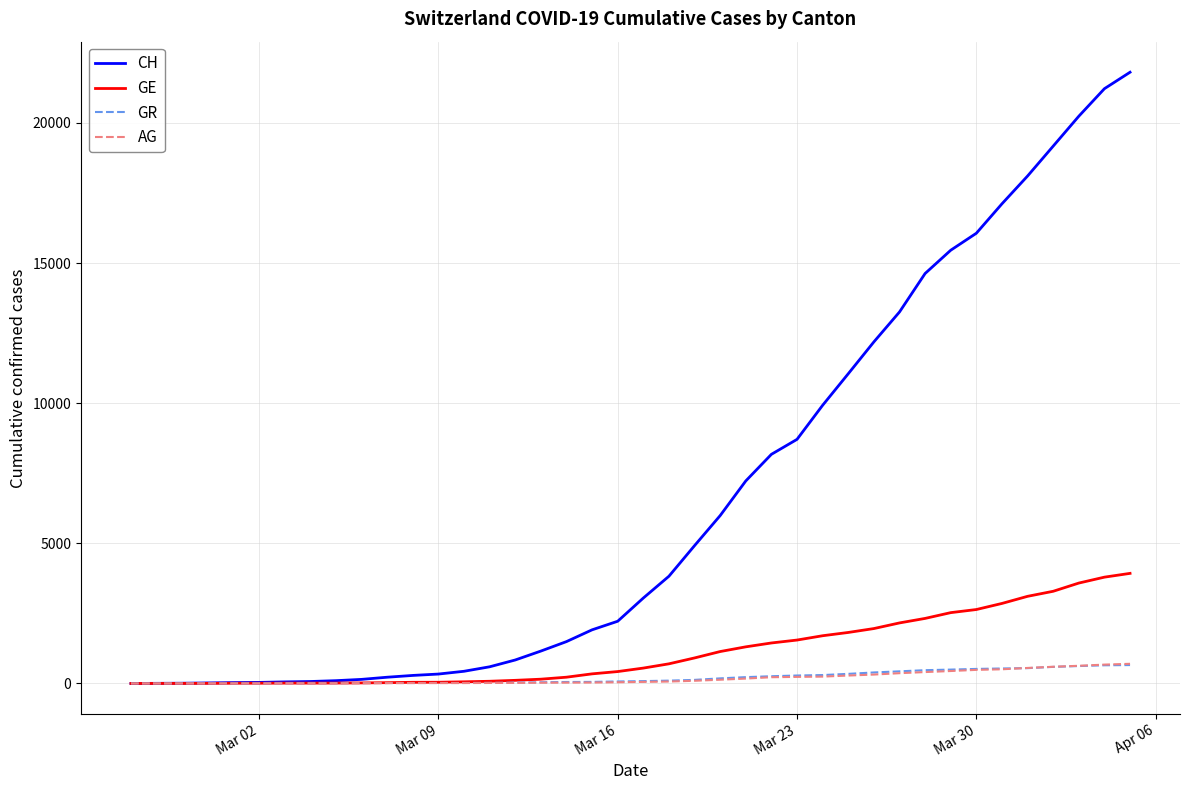

How many values in the GE series are below 549?

20